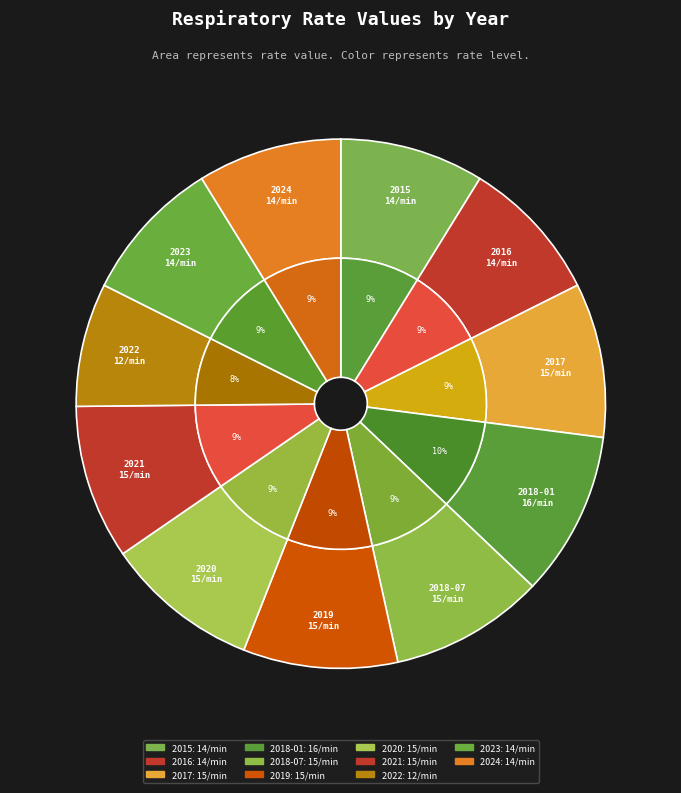

Which has a higher value, 2020 or 2018-07?

2020